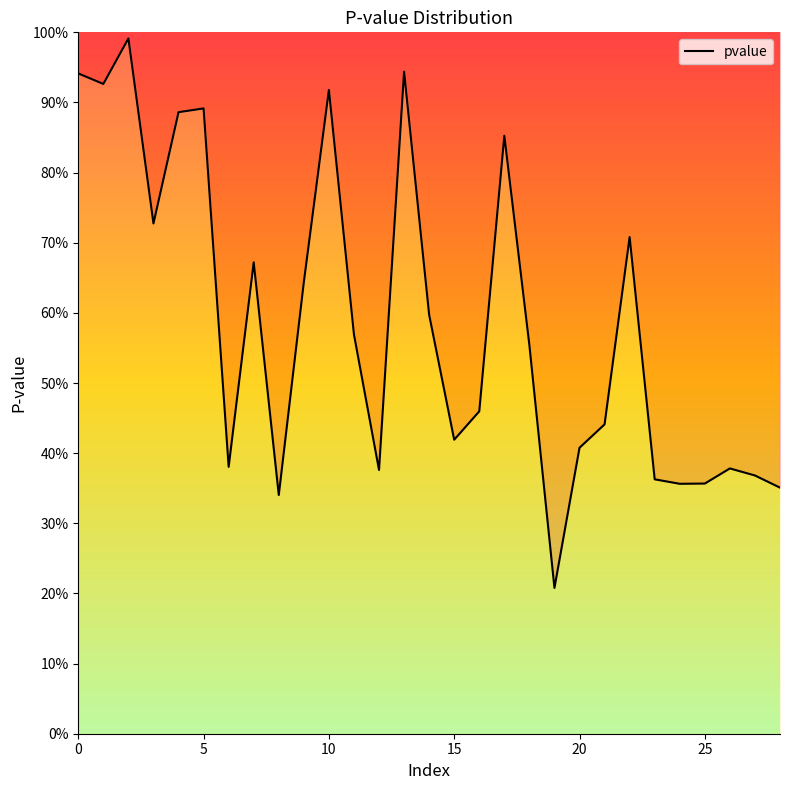

What is the sum of the values at 18 and 21?

1.0